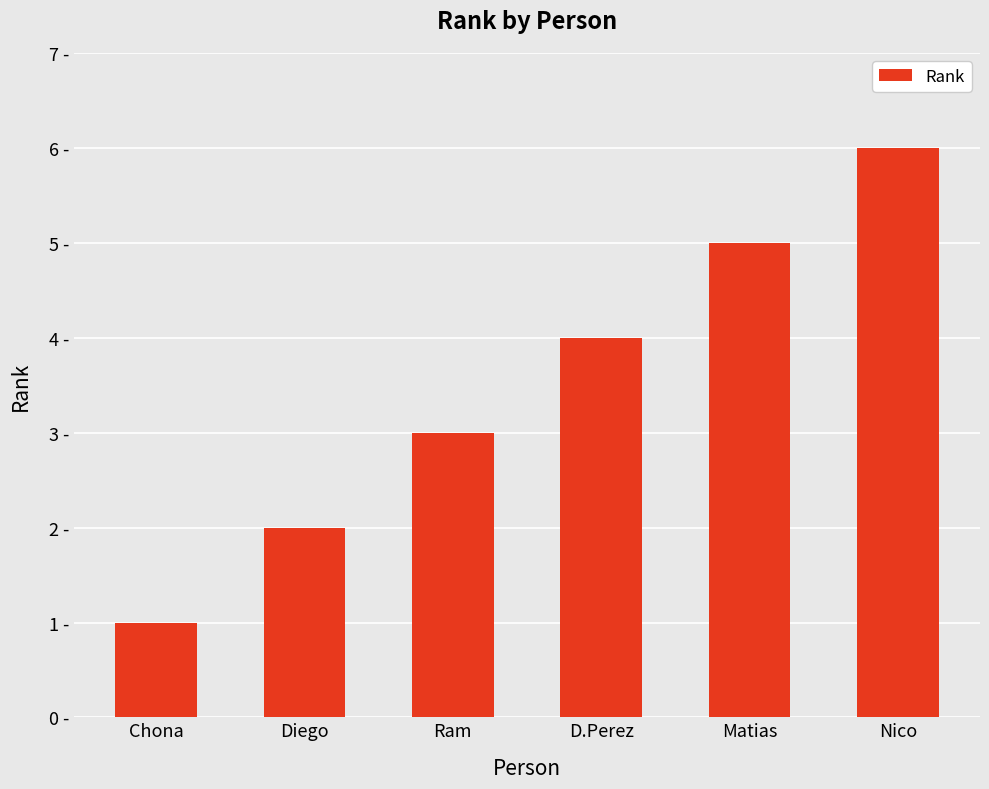

What is the difference between the maximum and minimum values?

5